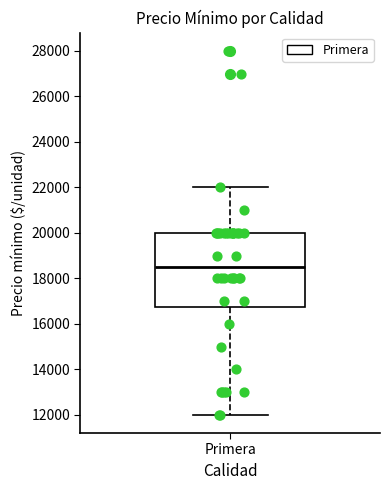

Transcribe this box plot: give where the median line is, the range the box spans, and where the two whiskers end, as read against the y-axis. The values are not printed on the chart, so give them approximately, as read against the axis.

median 18600, box 16800 to 20000, whiskers 12000 to 22000